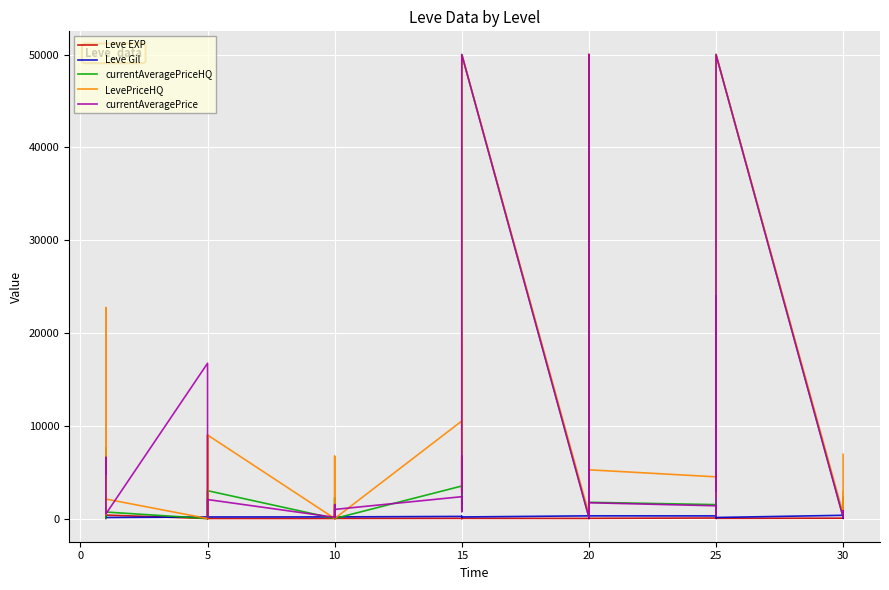

Which has a higher value, 30 or 15?

15